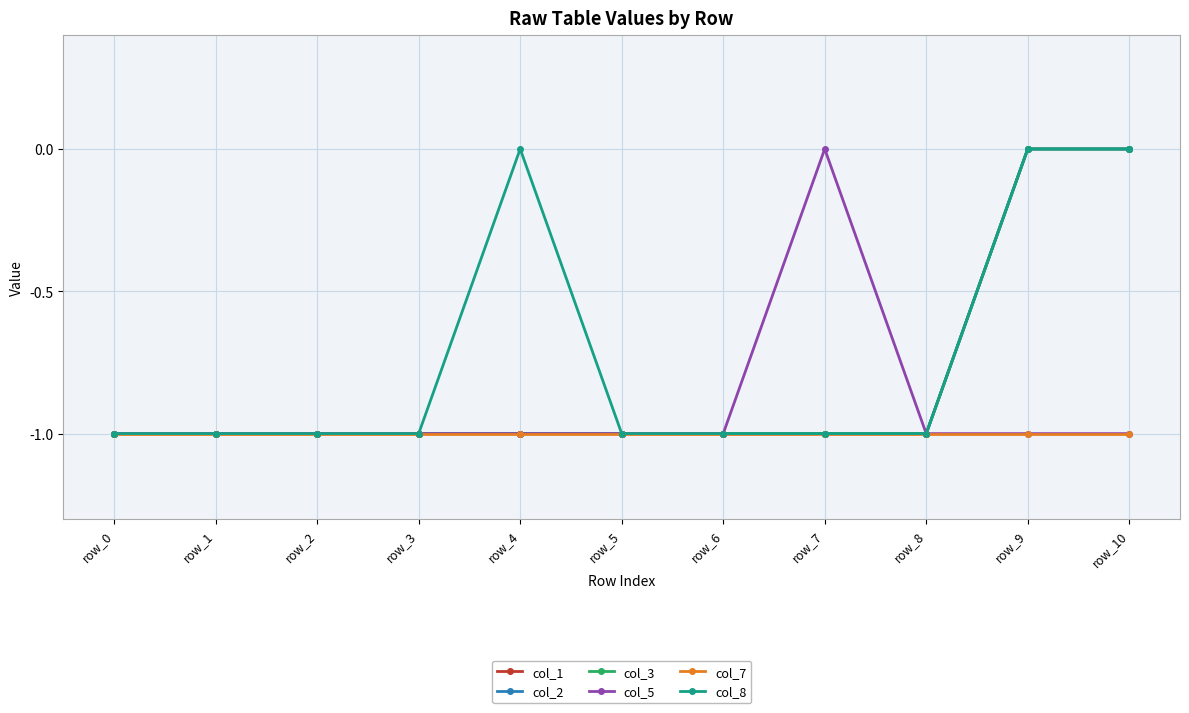

Reading right to left, list all the values displayed in this chart.

col_1: 0	0	-1	-1	-1	-1	-1	-1	-1	-1	-1
col_2: 0	0	-1	-1	-1	-1	-1	-1	-1	-1	-1
col_3: 0	0	-1	-1	-1	-1	-1	-1	-1	-1	-1
col_5: -1	-1	-1	0	-1	-1	-1	-1	-1	-1	-1
col_7: -1	-1	-1	-1	-1	-1	-1	-1	-1	-1	-1
col_8: 0	0	-1	-1	-1	-1	0	-1	-1	-1	-1